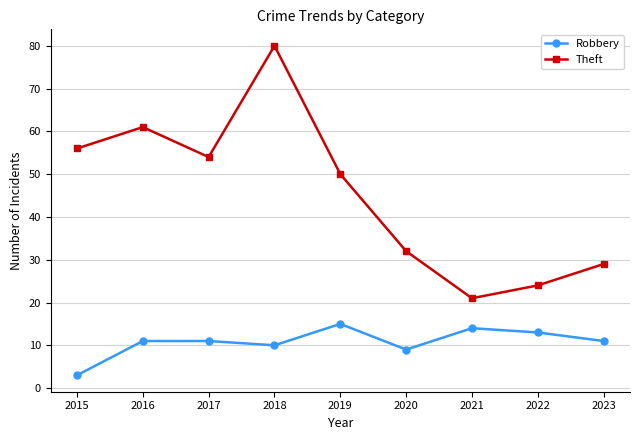

Where is the first local maximum for Theft?

2016